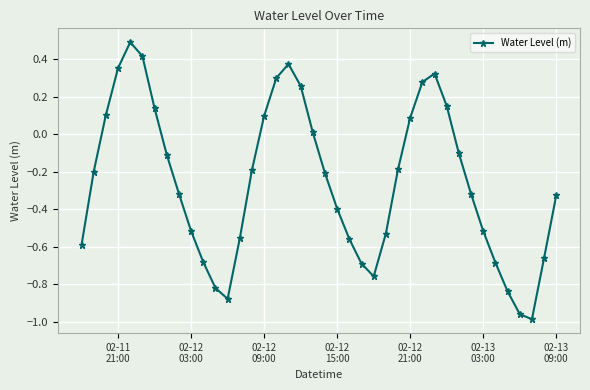

True or false: there are more than 2 points higher than both neighbors.

True